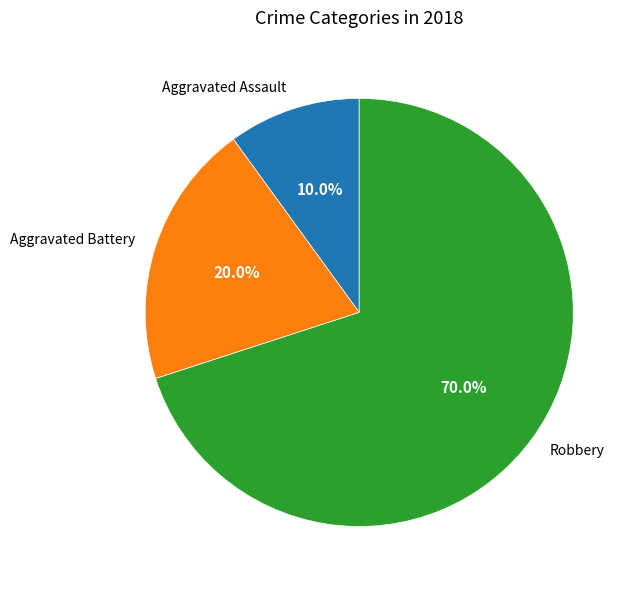

What percentage is the Aggravated Battery slice, to the nearest percent?

20%